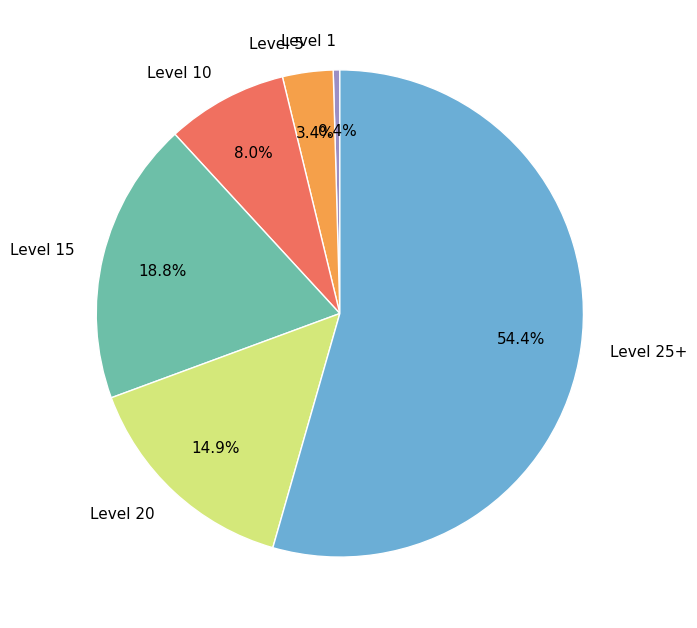

To the nearest percent, what is the difference between the largest and smallest slice percentages?

54%